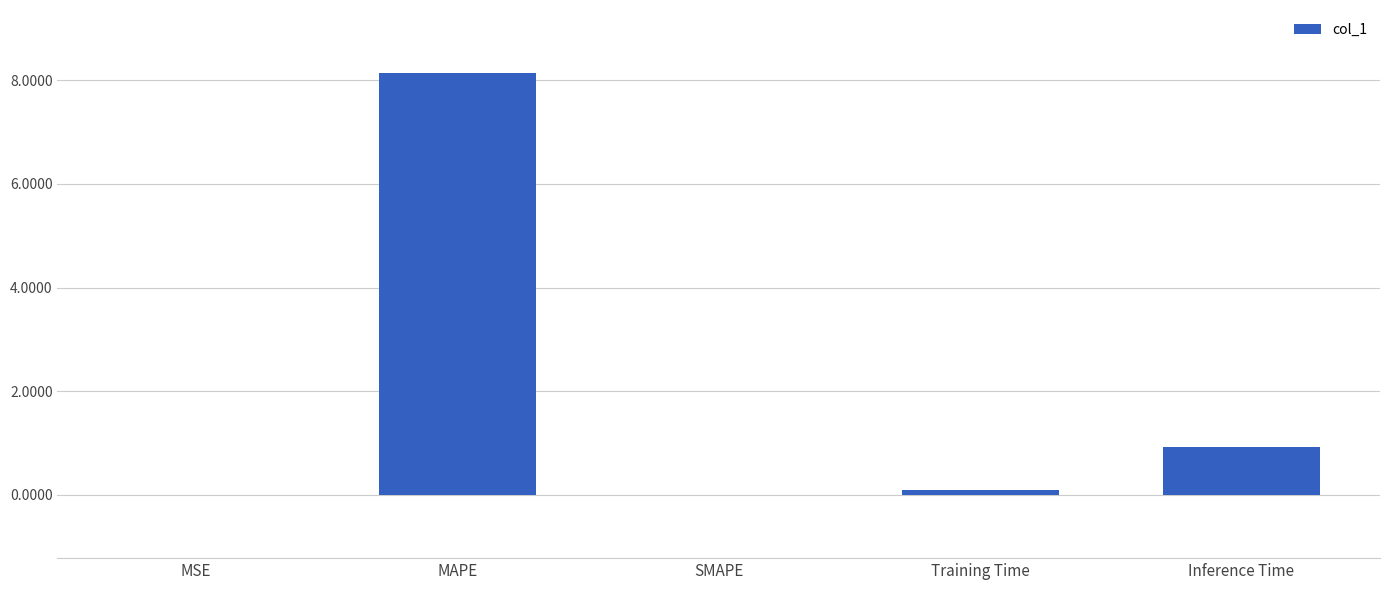

What value does the data have at MAPE?

8.1